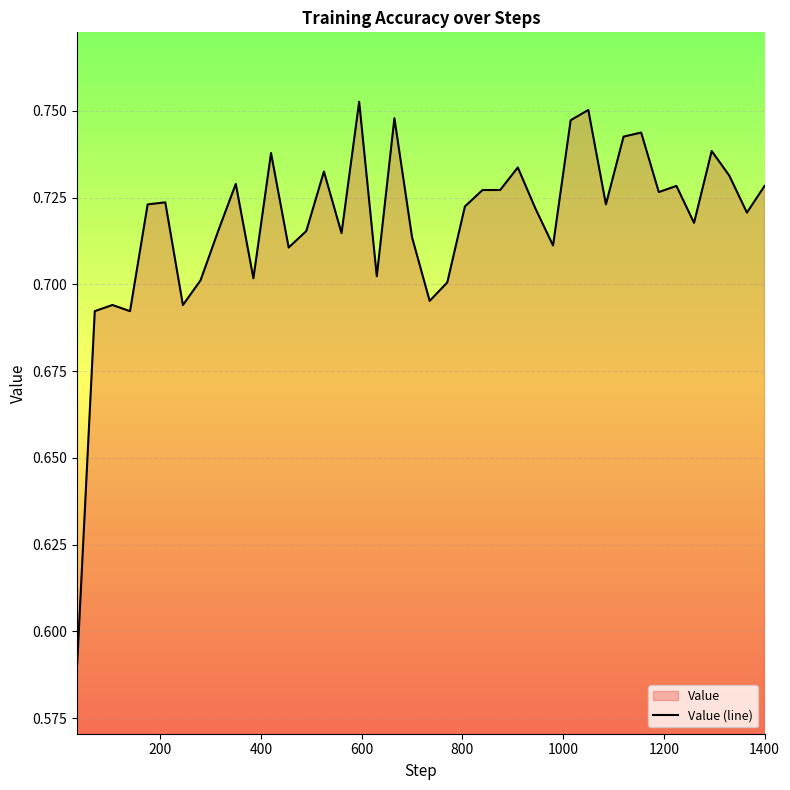

Does the chart display data point markers on the line(s)?

No